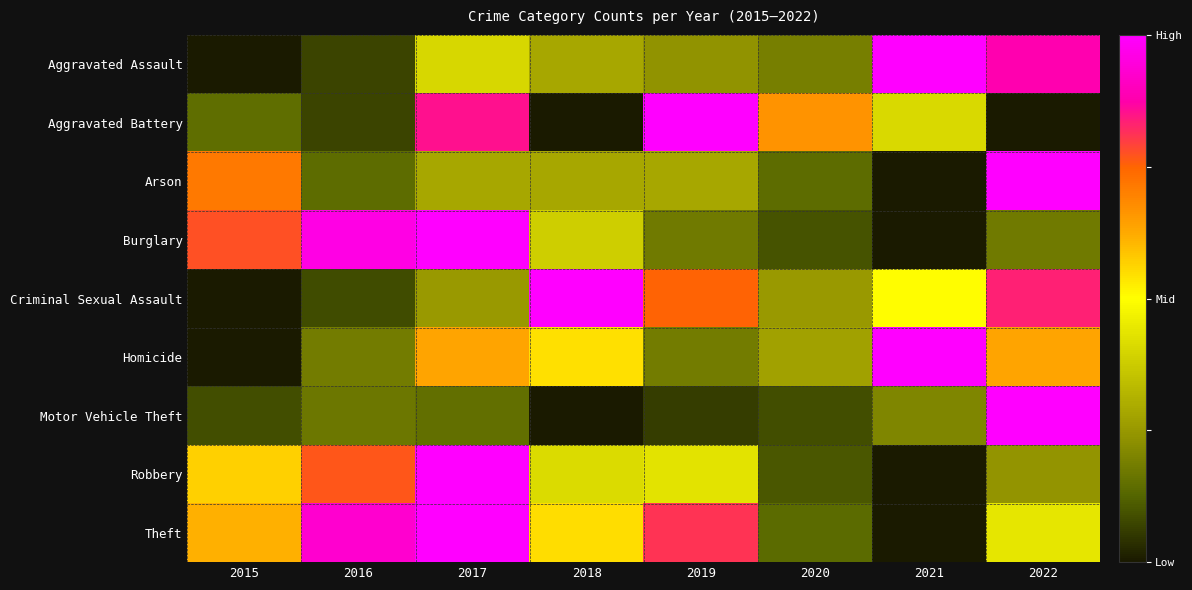

Which series has the largest range (max minus min)?

Aggravated Assault